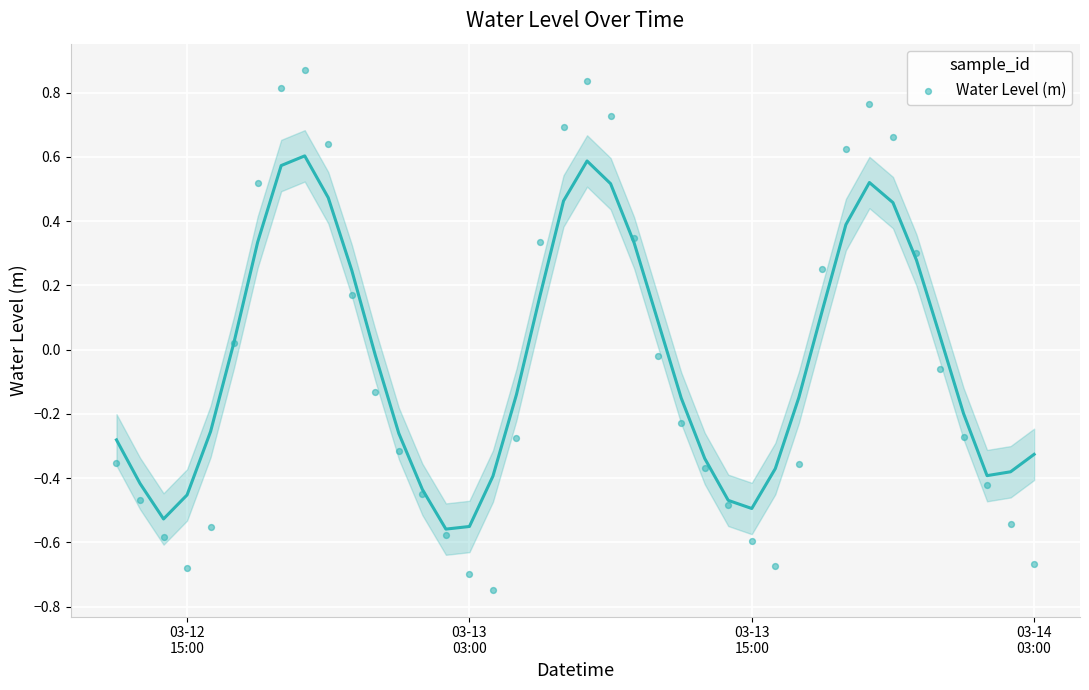

What is the range of Y values (max minus min)?

1.6